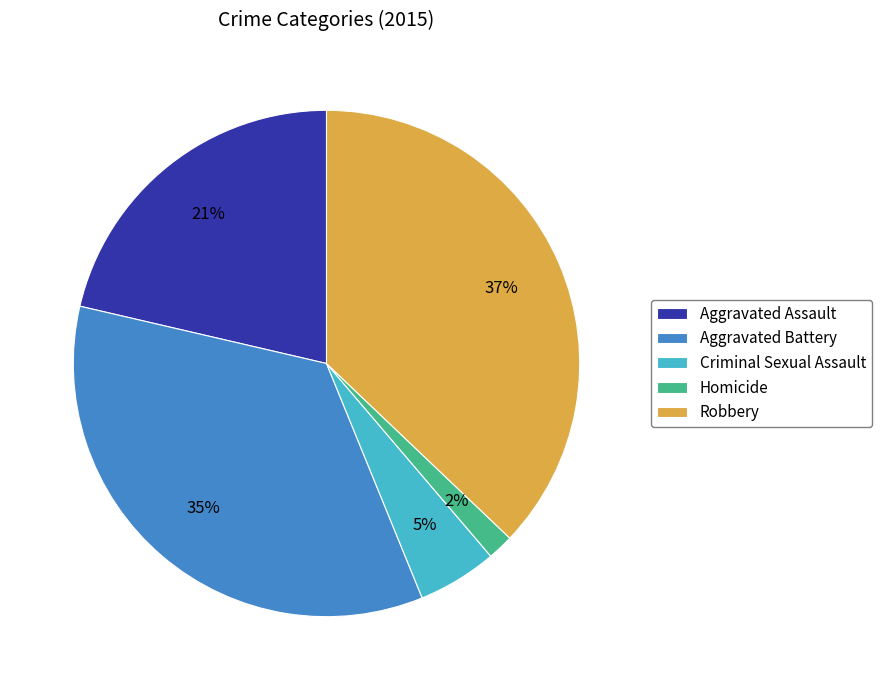

Do Homicide and Aggravated Assault together represent more than half of the pie?

No